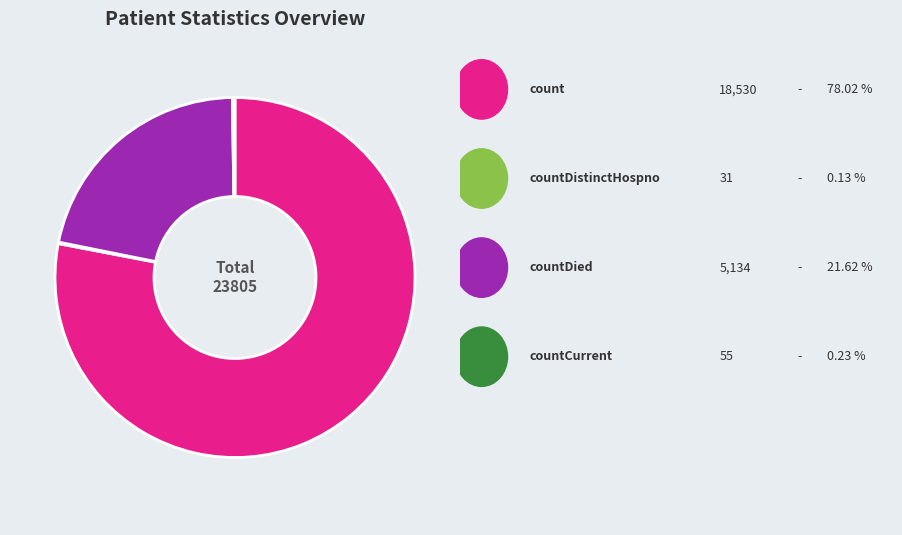

Does any single category account for the majority?

Yes